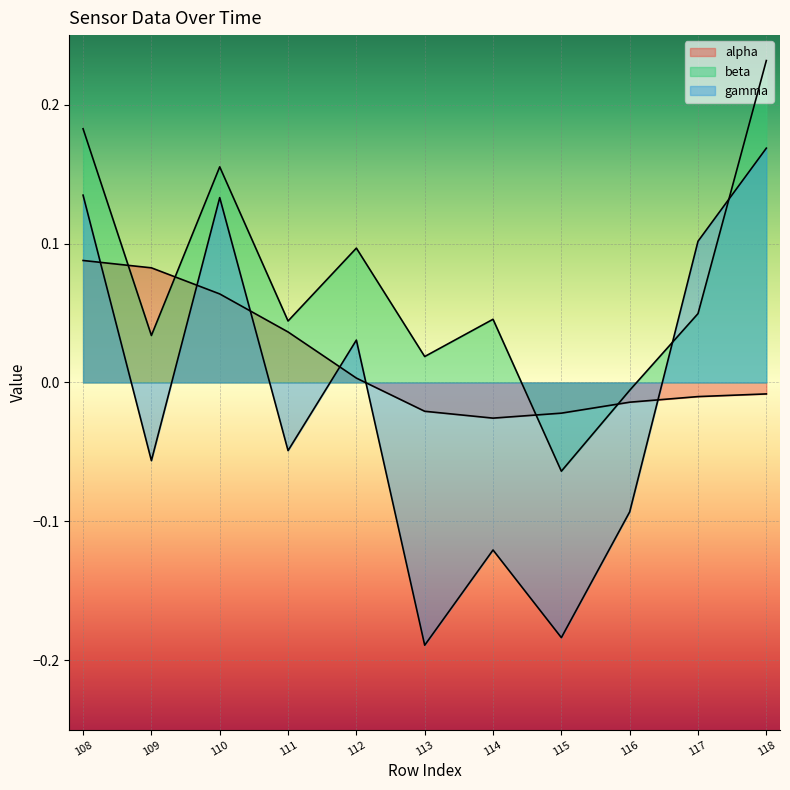

How many times do alpha and gamma cross each other?

6